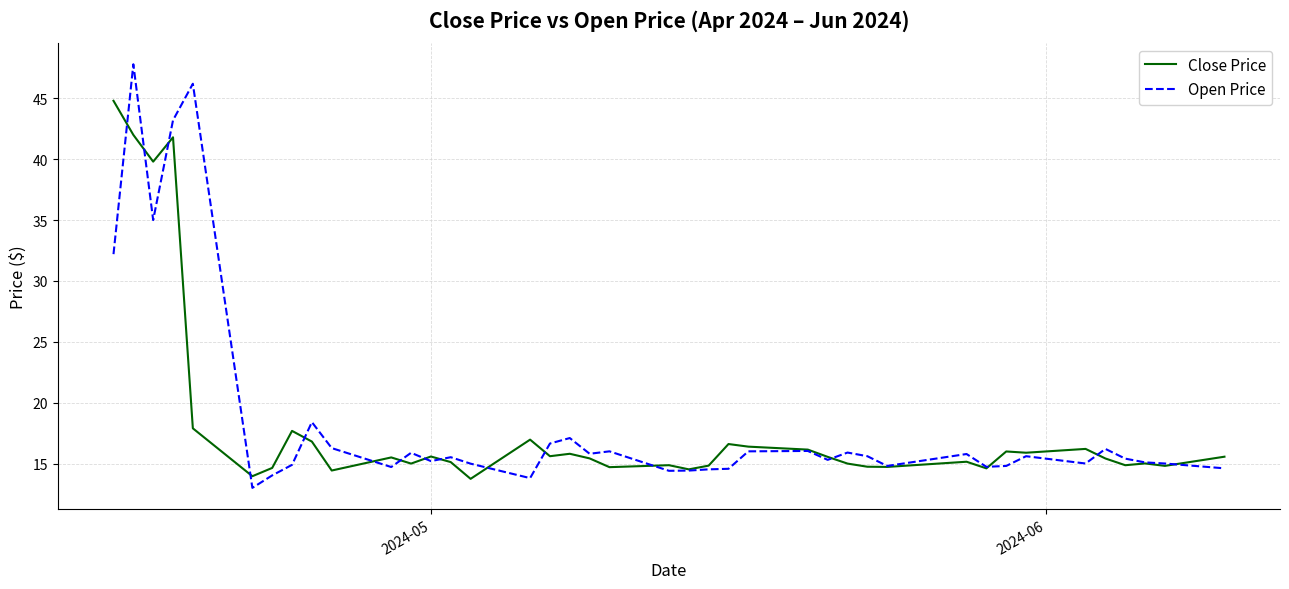

Which series has the largest range (max minus min)?

Open Price